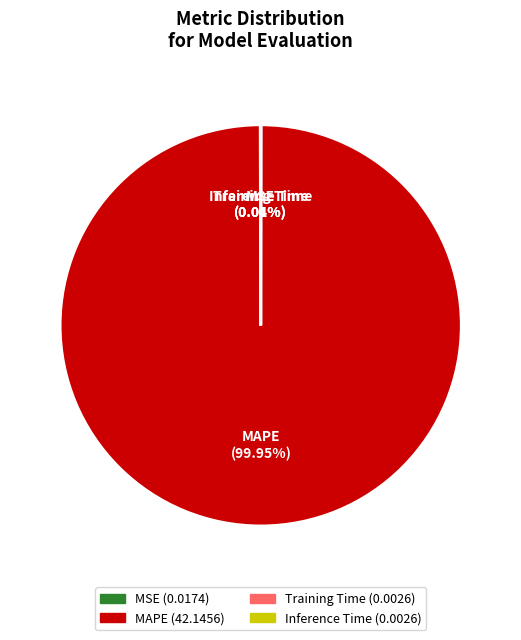

What is the largest slice in the pie chart?

MAPE